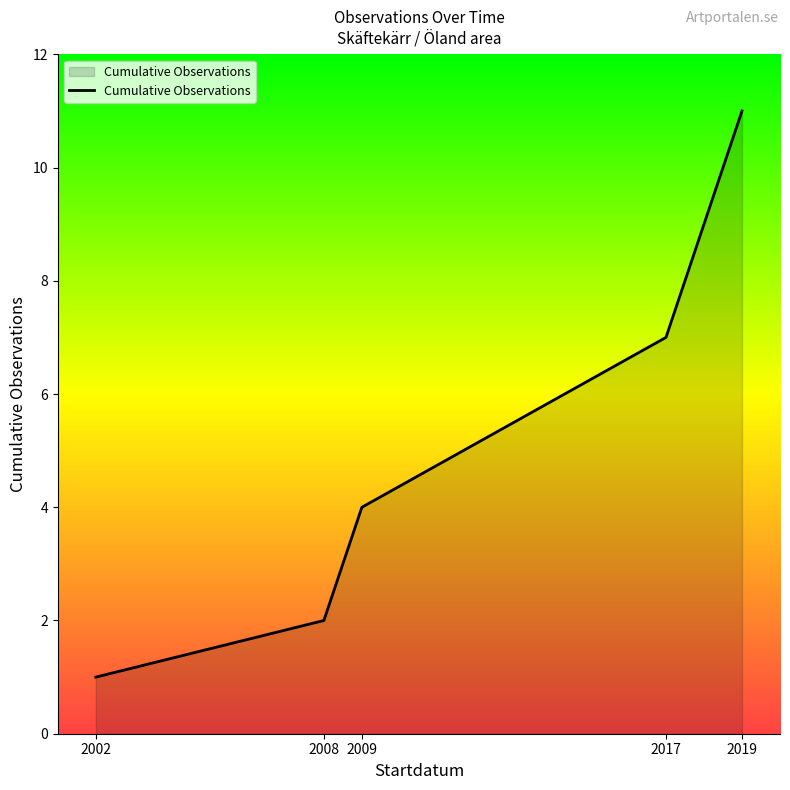

How many values are below 4?

2